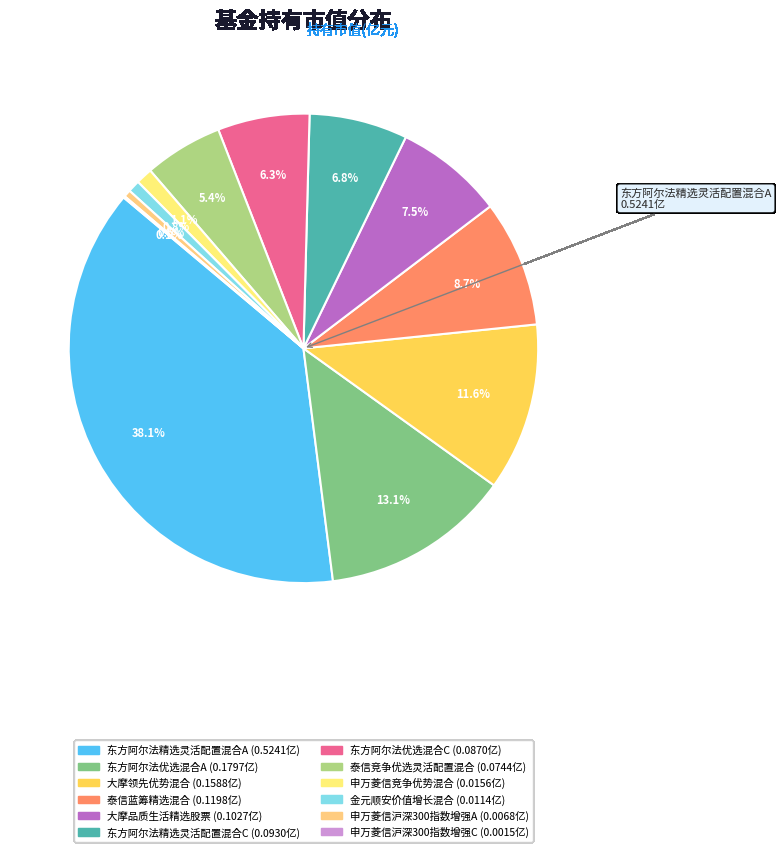

Is there a majority slice in this chart?

No